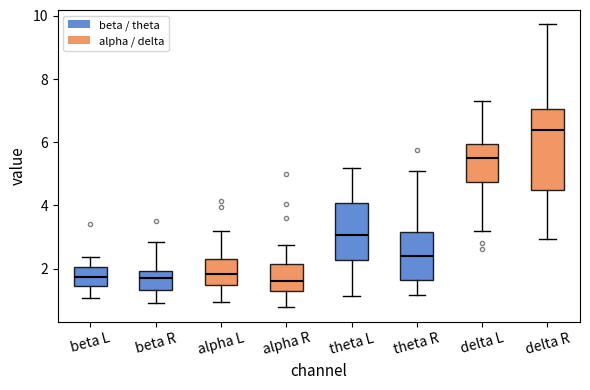

Reading left to right, read every box against the y-axis: the position of its median line, the range the box covers, and the ends of its whiskers. The values are not printed on the chart, so give them approximately, as read against the axis.

beta L: median 1.8, box 1.4 to 2.0, whiskers 1.0 to 2.4
beta R: median 1.6, box 1.4 to 2.0, whiskers 1.0 to 2.8
alpha L: median 1.8, box 1.4 to 2.2, whiskers 1.0 to 3.2
alpha R: median 1.6, box 1.4 to 2.2, whiskers 0.8 to 2.8
theta L: median 3.0, box 2.2 to 4.0, whiskers 1.2 to 5.2
theta R: median 2.4, box 1.6 to 3.2, whiskers 1.2 to 5.2
delta L: median 5.6, box 4.8 to 6.0, whiskers 3.2 to 7.4
delta R: median 6.4, box 4.6 to 7.0, whiskers 3.0 to 9.8